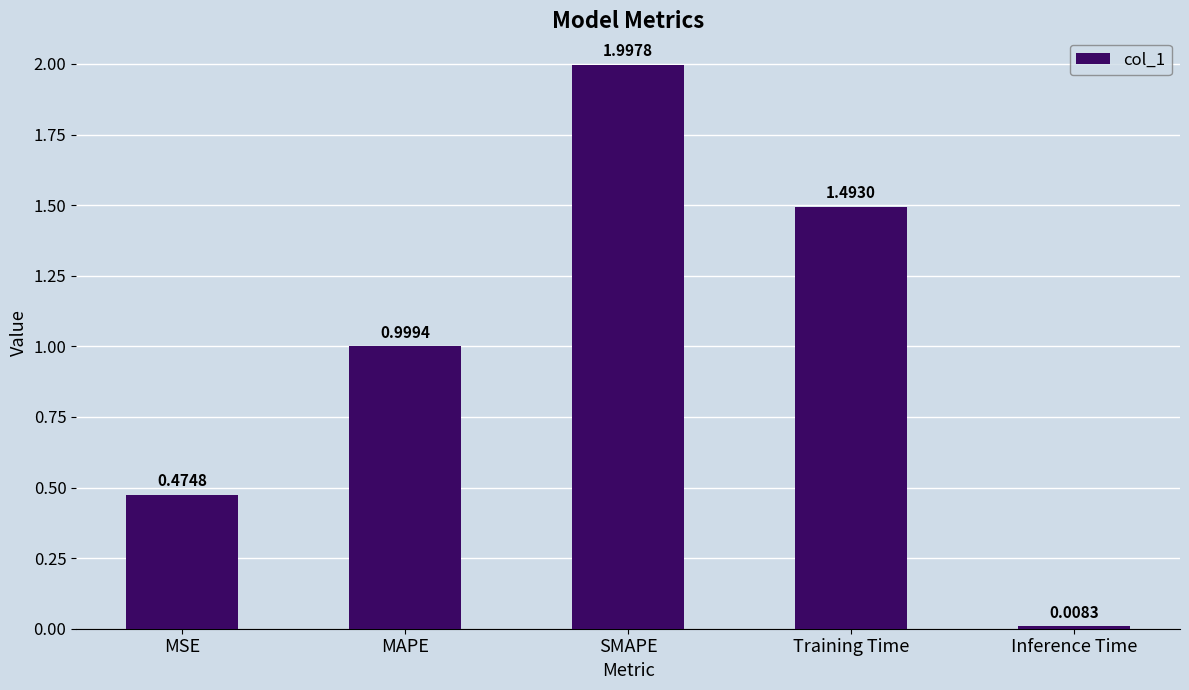

Between MSE and SMAPE, which is larger?

SMAPE